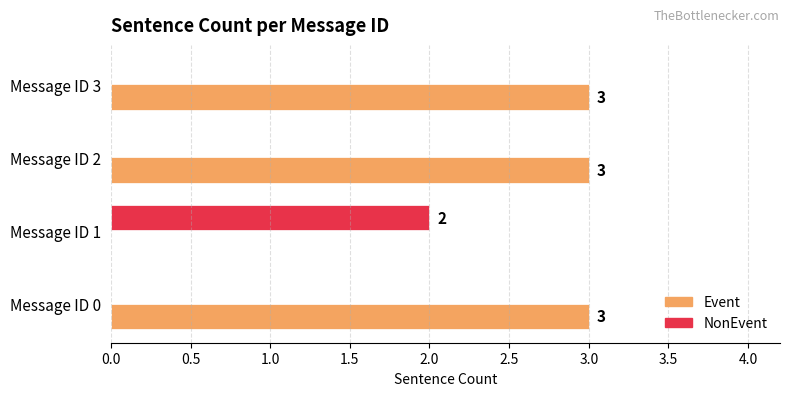

What is the sum of the Event values at Message ID 1 and Message ID 2?

3